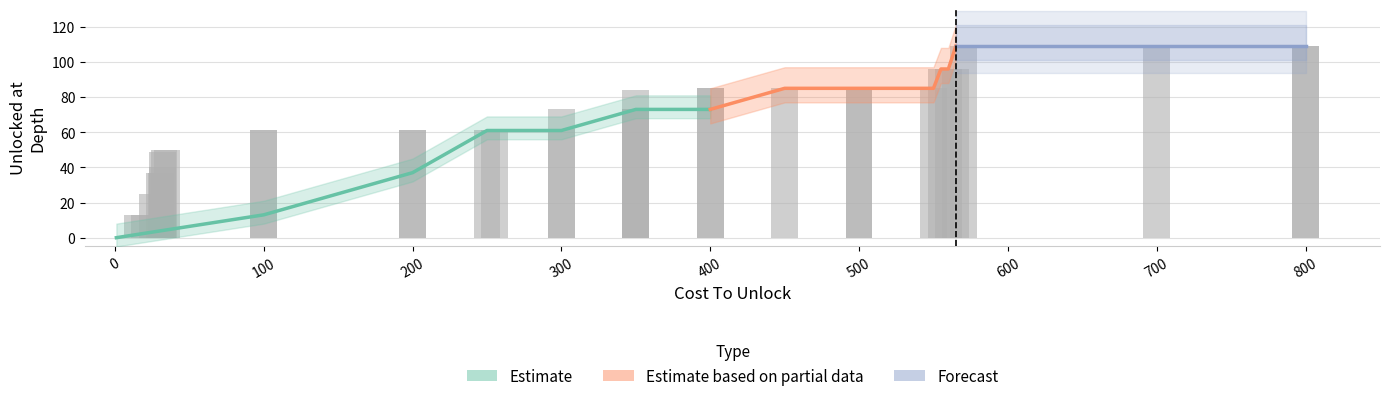

Reading right to left, transcribe all the data shown in this chart.

Estimate: 73	73	61	61	37	13	0
Estimate based on partial data: 109	96	96	85	85	85	73
Forecast: 109	109	109	109	109	109	109